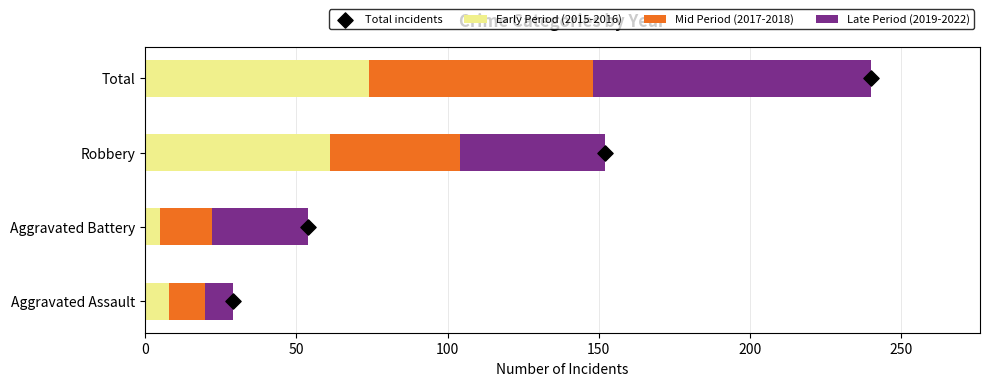

What is the difference between the maximum and minimum values in the Early Period (2015-2016) series?

69